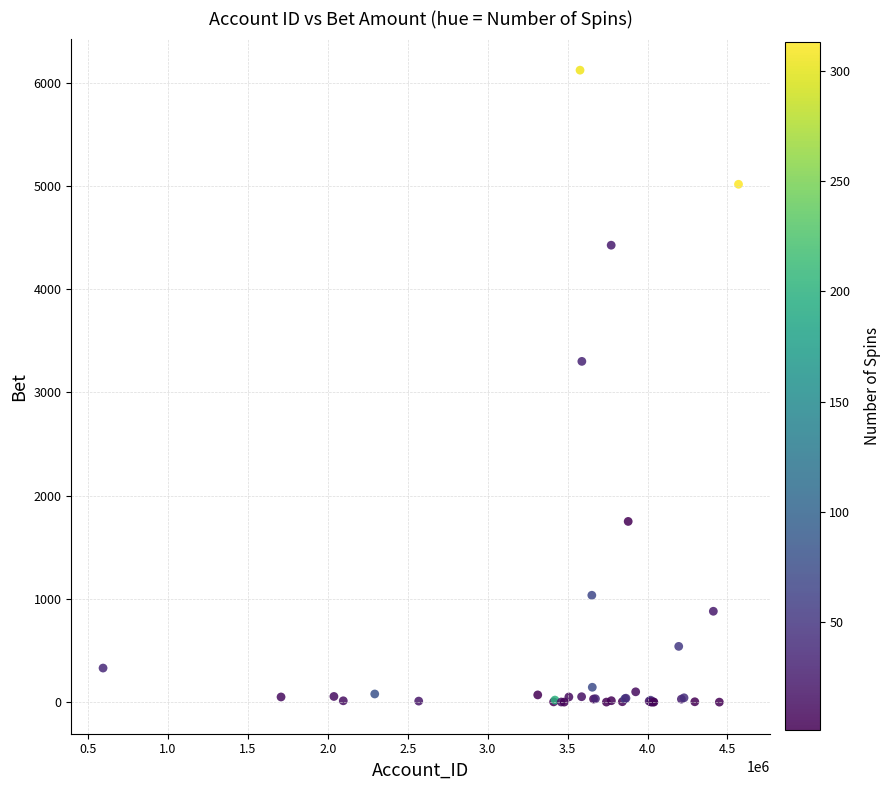

What Y value in the scatter plot is closest to 3060?

3300.0